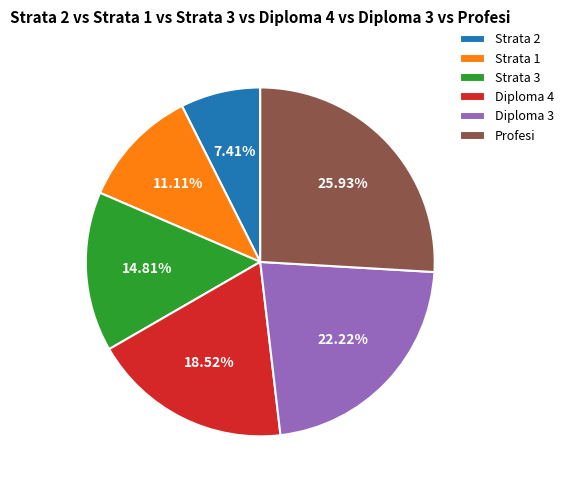

Does any single category account for the majority?

No